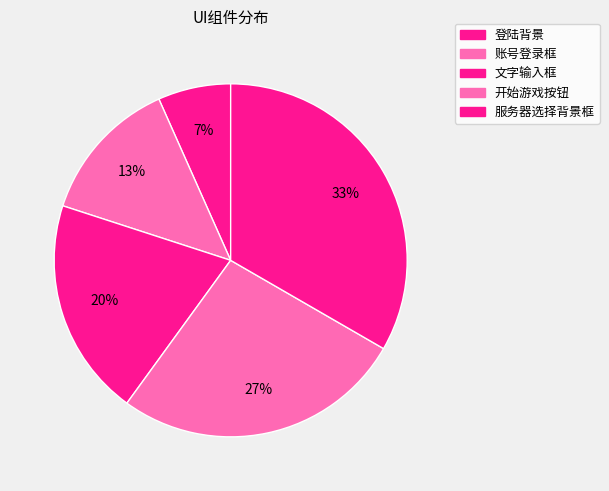

Is the sum of 登陆背景 and 账号登录框 greater than half?

No